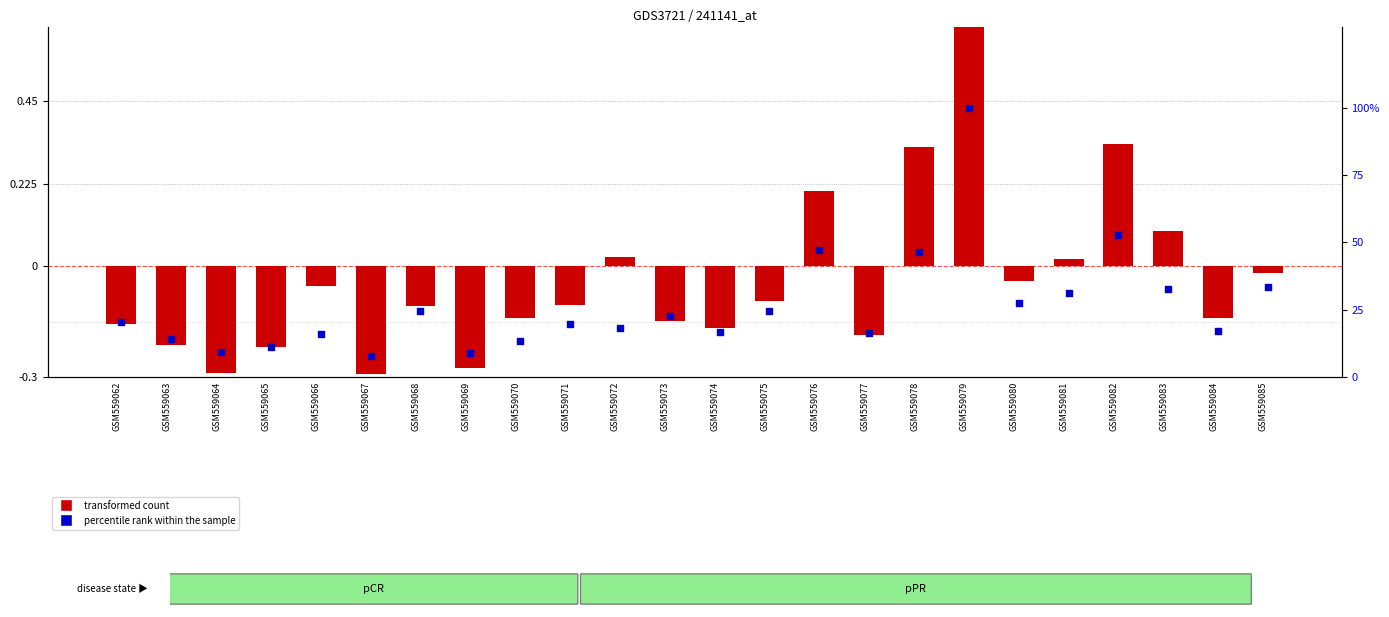

What is the total value across all series at GSM559079?

101.6